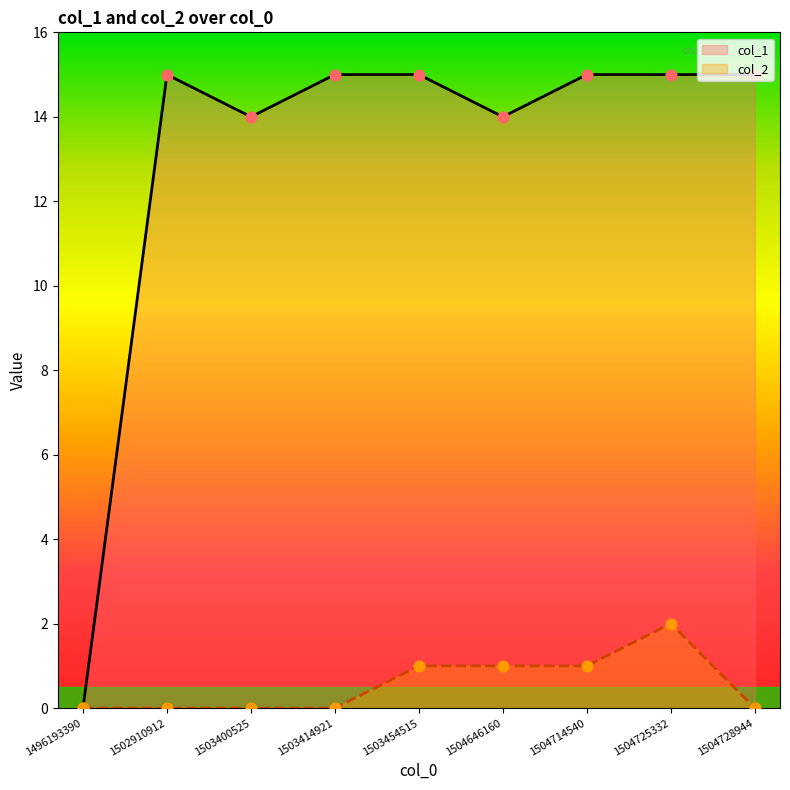

What are all the series names shown in the legend?

col_1, col_2